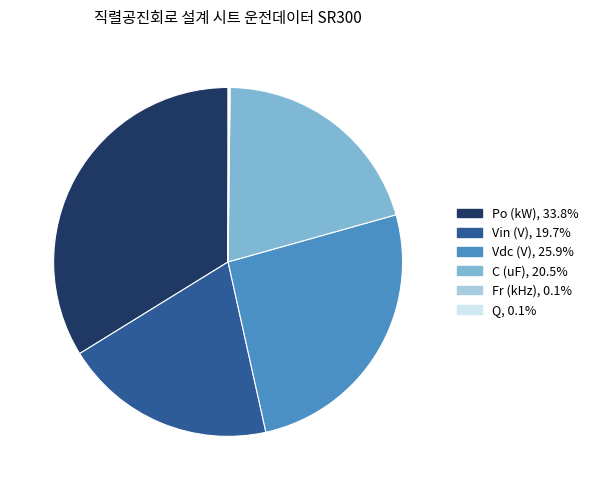

Which category has the biggest portion of the pie?

Po (kW)